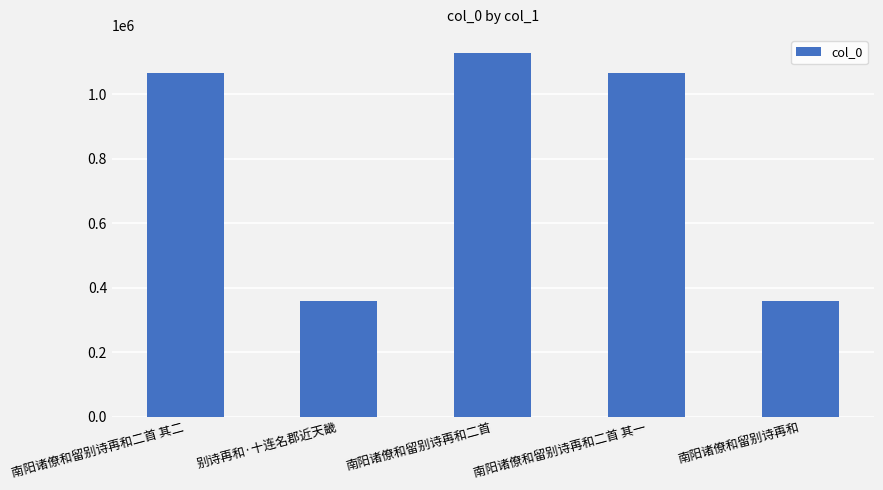

True or false: the data shows 1066849 at 南阳诸僚和留别诗再和二首 其一.

True